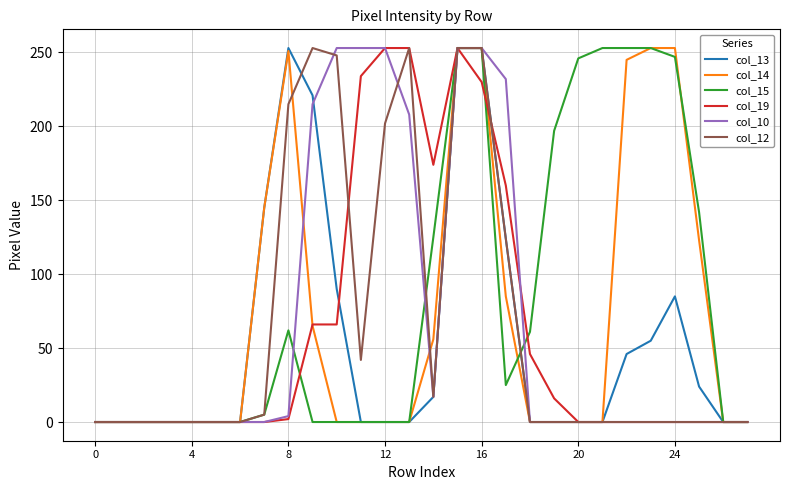

What is the average value of the col_19 series?

63